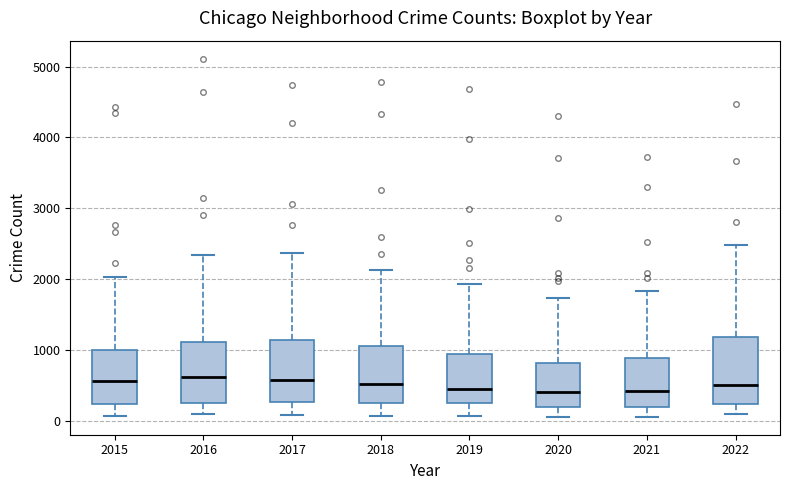

Where does the median line of the box at x = 2019 sit on the y-axis? The values are not printed on the chart, so give them approximately, as read against the axis.

400